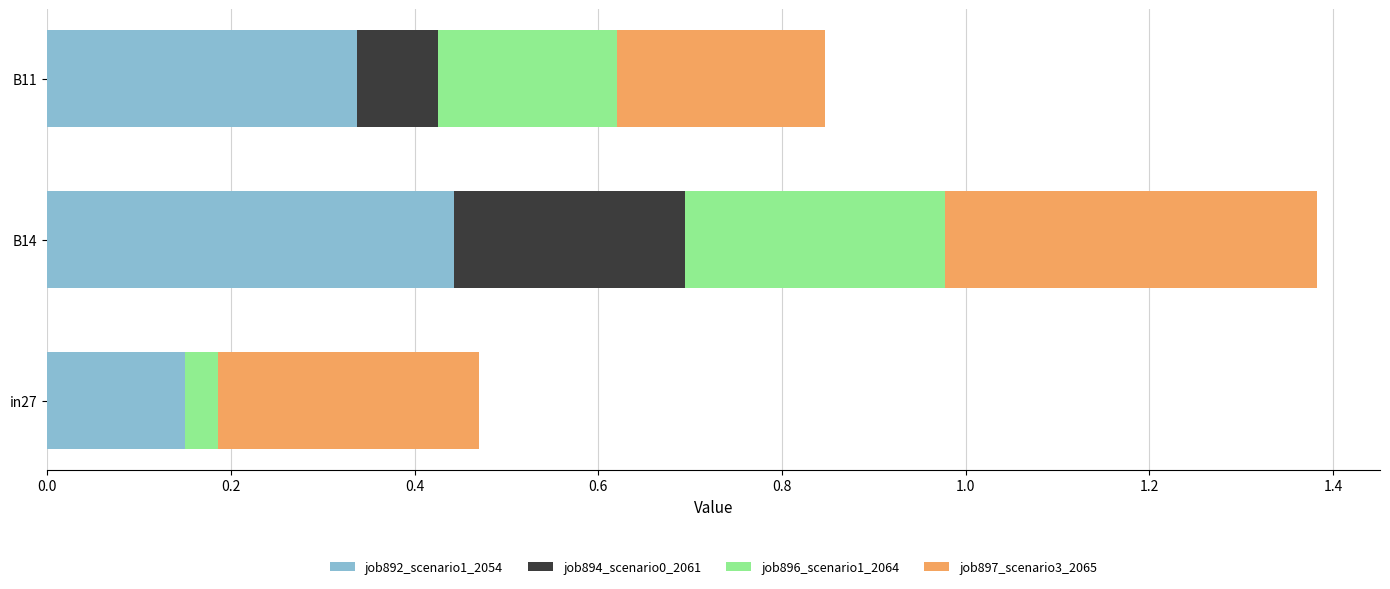

The job892_scenario1_2054 series shows 0.4 at B14. True or false?

True